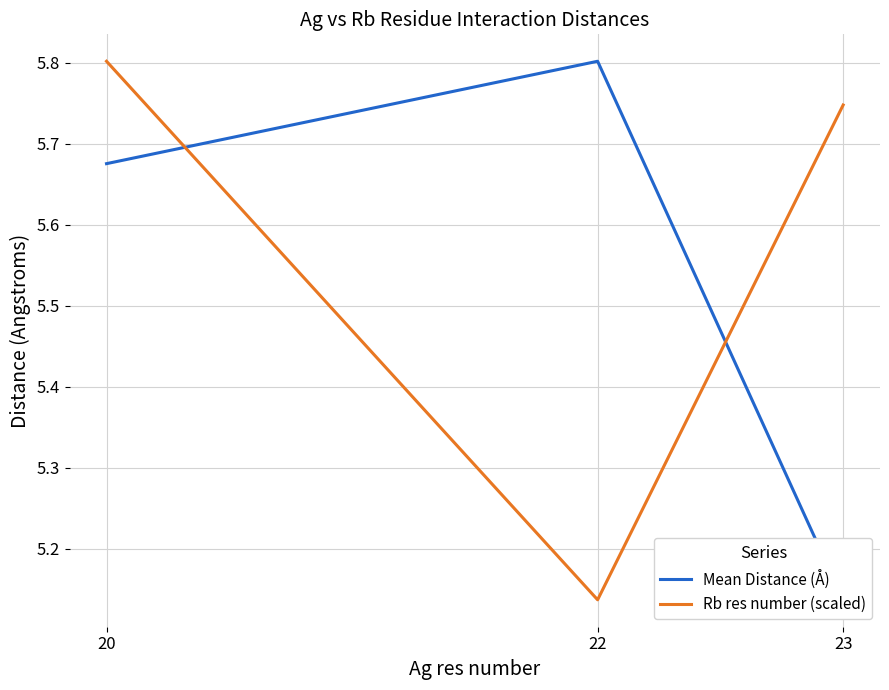

Between 22 and 23, which is larger?

22